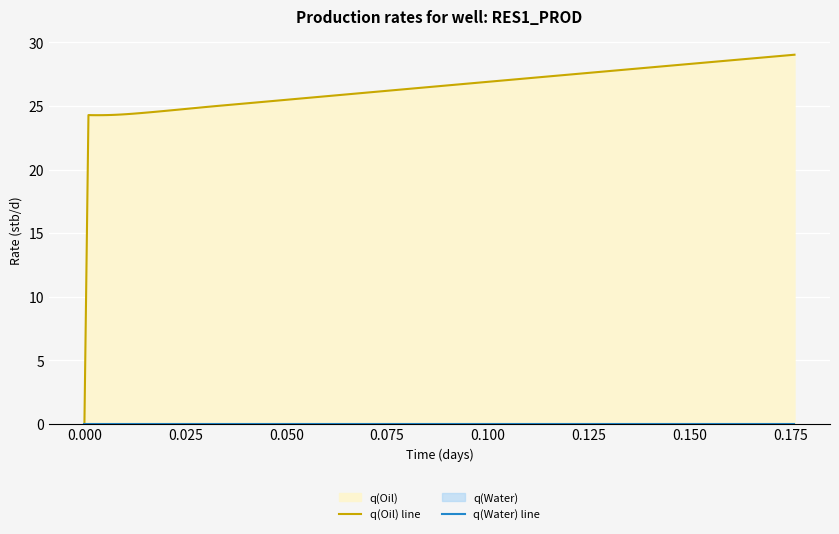

Rank the series by their average value, from lowest to highest.

q(Water) line, q(Oil) line